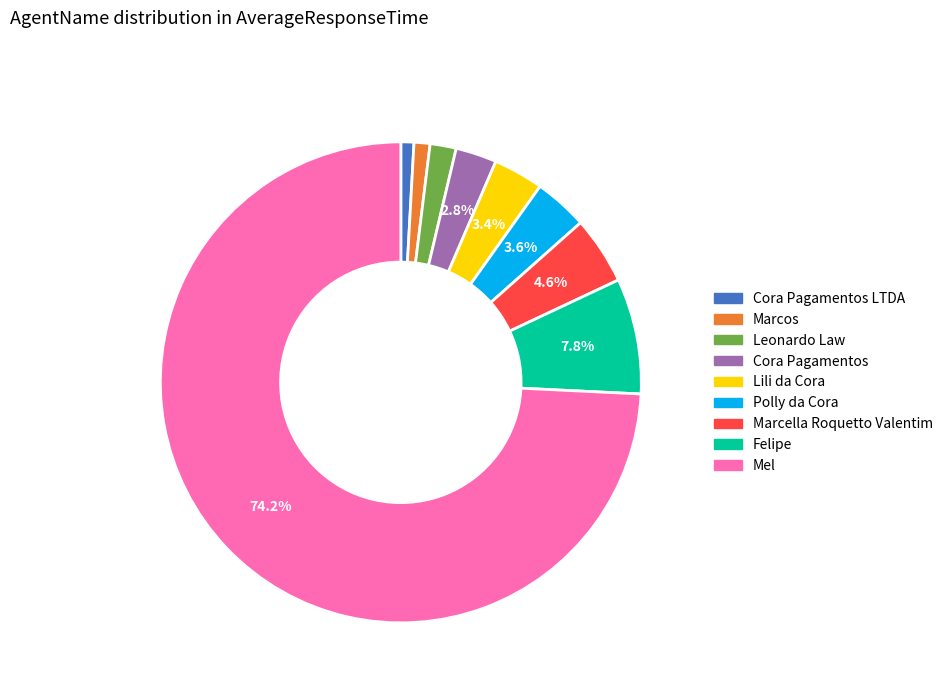

Is there a majority slice in this chart?

Yes